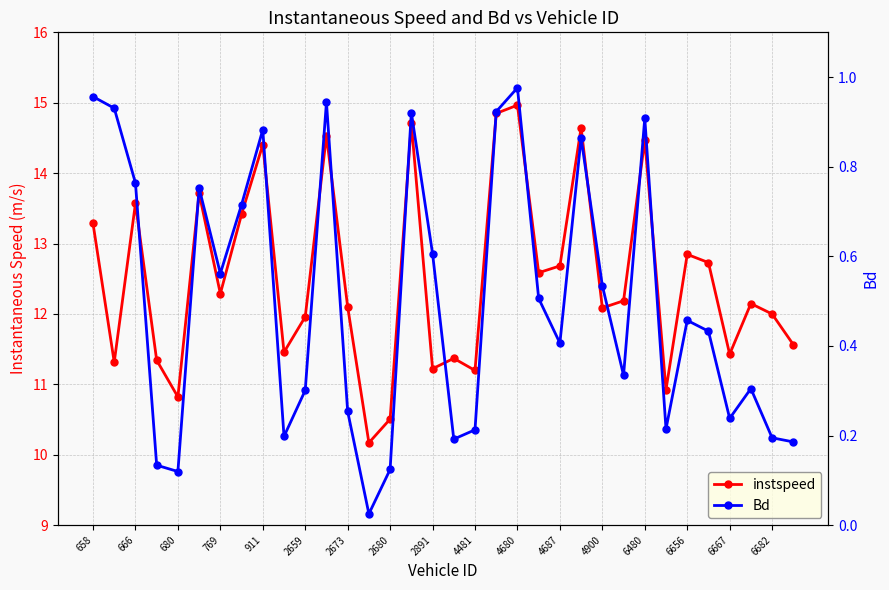

Reading left to right, what are all the values shown in this chart?

instspeed: 13.3	11.3	13.6	11.3	10.8	13.7	12.3	13.4	14.4	11.5	12.0	14.5	12.1	10.2	10.5	14.7	11.2	11.4	11.2	14.8	15.0	12.6	12.7	14.6	12.1	12.2	14.5	10.9	12.8	12.7	11.4	12.1	12.0	11.6
Bd: 1.0	0.9	0.8	0.1	0.1	0.8	0.6	0.7	0.9	0.2	0.3	0.9	0.3	0.0	0.1	0.9	0.6	0.2	0.2	0.9	1.0	0.5	0.4	0.9	0.5	0.3	0.9	0.2	0.5	0.4	0.2	0.3	0.2	0.2